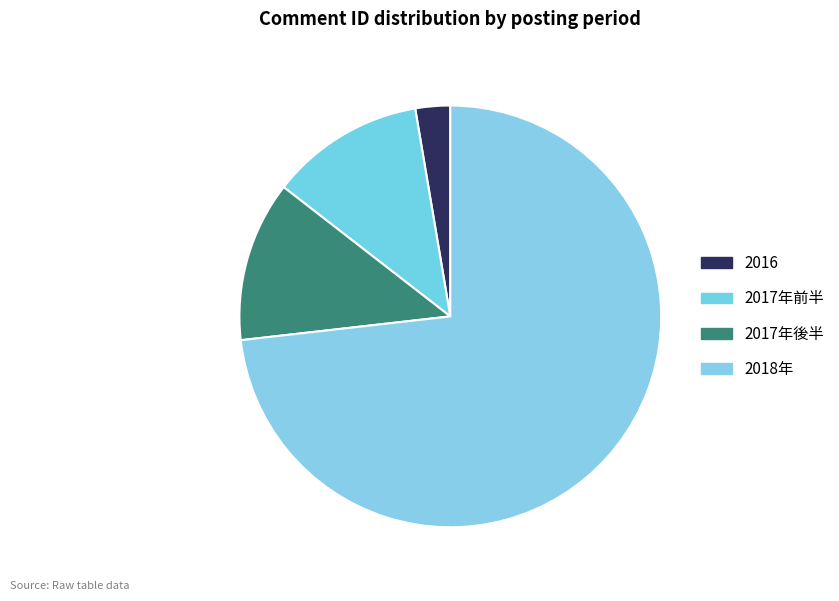

Count the number of slices in the pie.

4